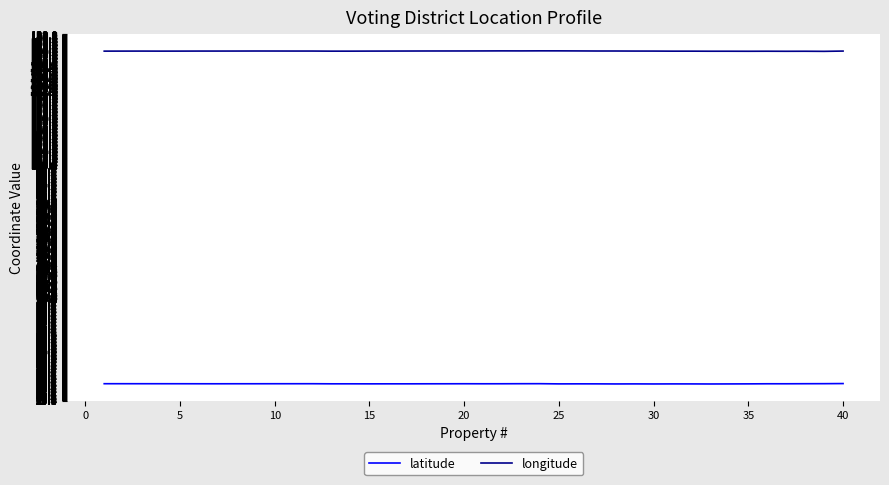

What is the difference between the maximum and second lowest values in the latitude series?

0.1